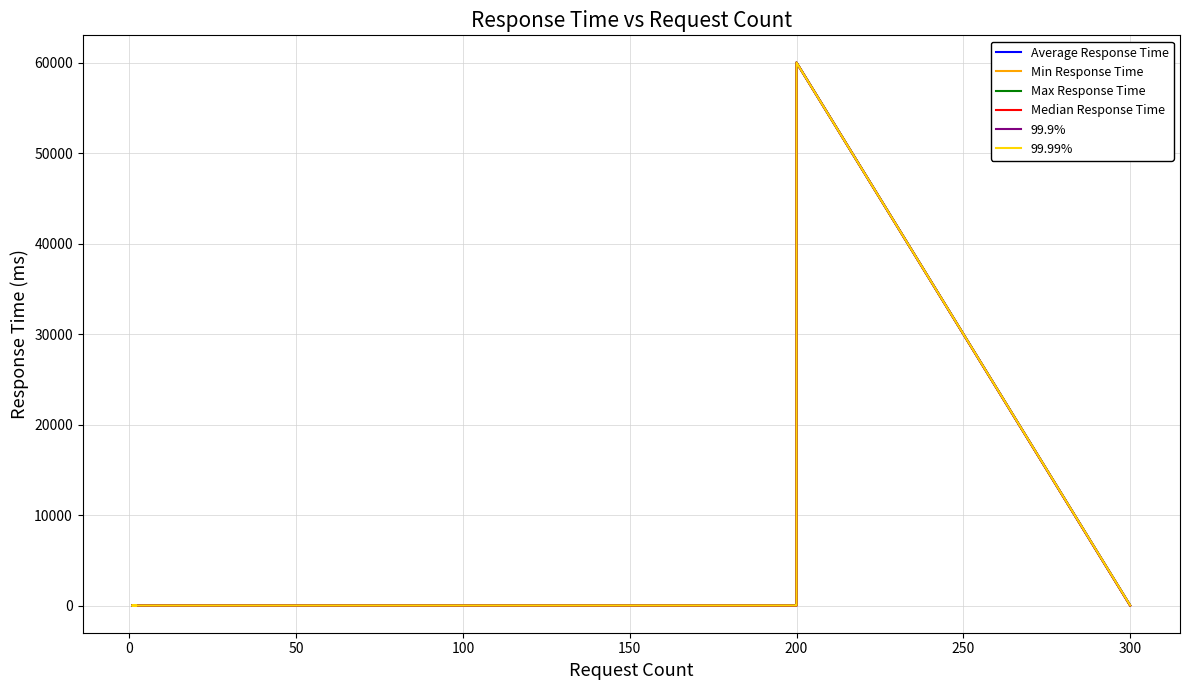

Reading right to left, transcribe all the data shown in this chart.

Average Response Time: 13.6	7.1	11.1	10.0	9.3	10.5	6.5	8.5	9.7	6.9	33.5	60005.2	5.6
Min Response Time: 13.6	7.1	11.1	8.4	9.3	10.5	6.5	8.5	9.7	3.4	21.8	60001.4	1.3
Max Response Time: 13.6	7.1	11.1	11.5	9.3	10.5	6.5	8.5	9.7	17.9	71.6	60013.2	32.4
Median Response Time: 13.6	7.1	11.1	8.4	9.3	10.5	6.5	8.5	9.7	7.0	31.0	60001.4	4.0
99.9%: 14.0	7.0	11.0	12.0	9.0	10.0	6.0	9.0	10.0	18.0	72.0	60000.0	32.0
99.99%: 14.0	7.0	11.0	12.0	9.0	10.0	6.0	9.0	10.0	18.0	72.0	60000.0	32.0